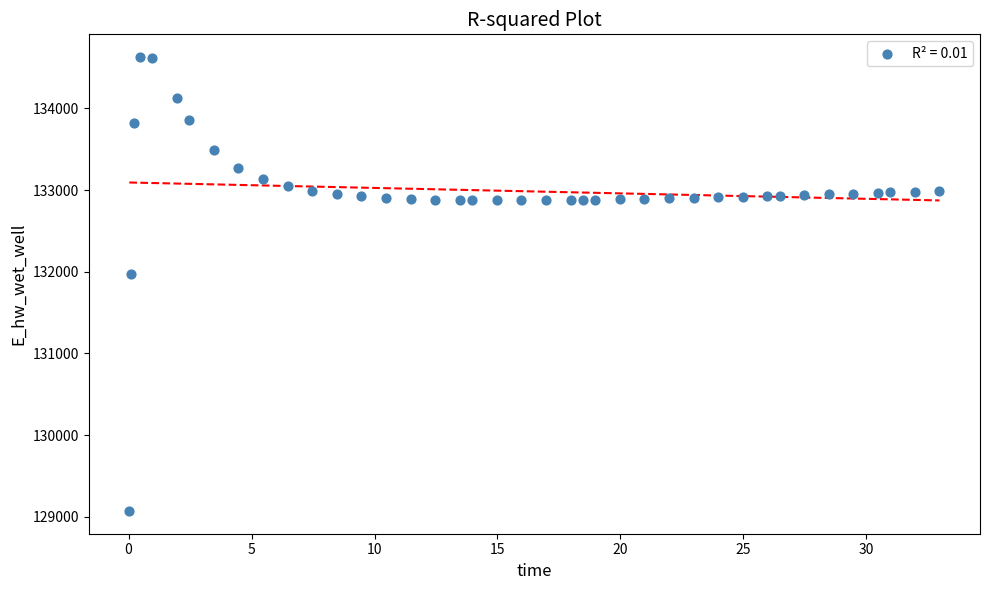

What is the range of X values (max minus min)?

32.9